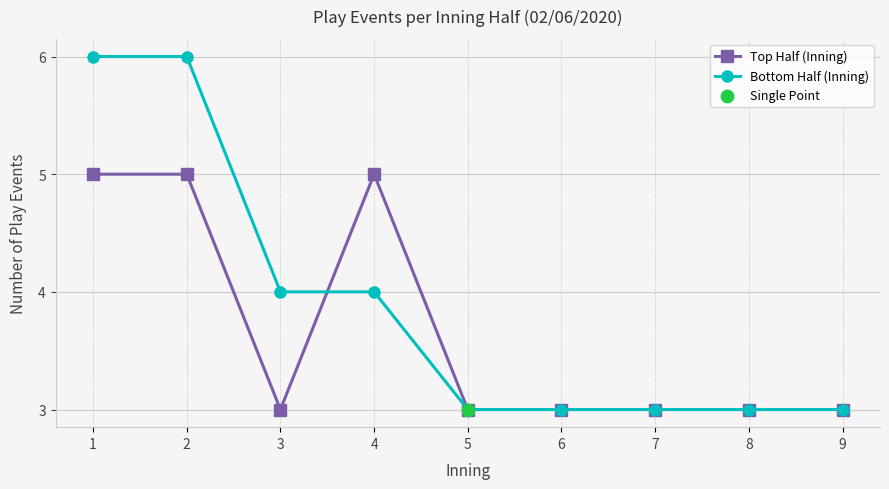

Which series has the largest total across all categories?

Bottom Half (Inning)